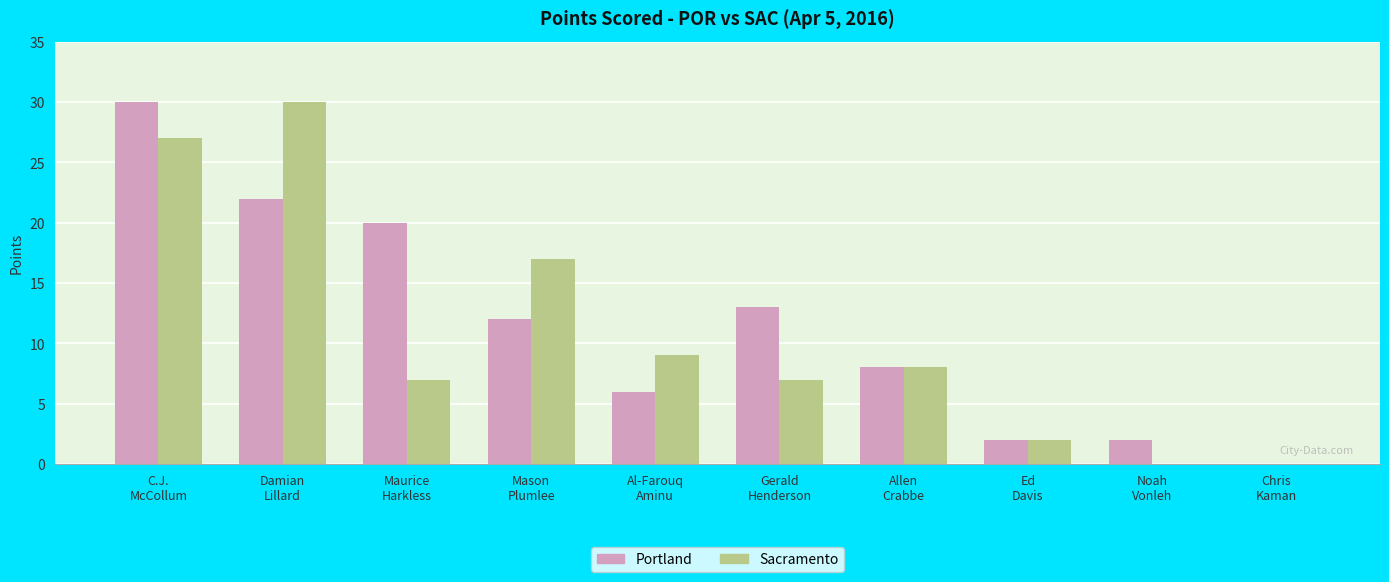

Which series changed the most between Al-Farouq
Aminu and Noah
Vonleh?

Sacramento